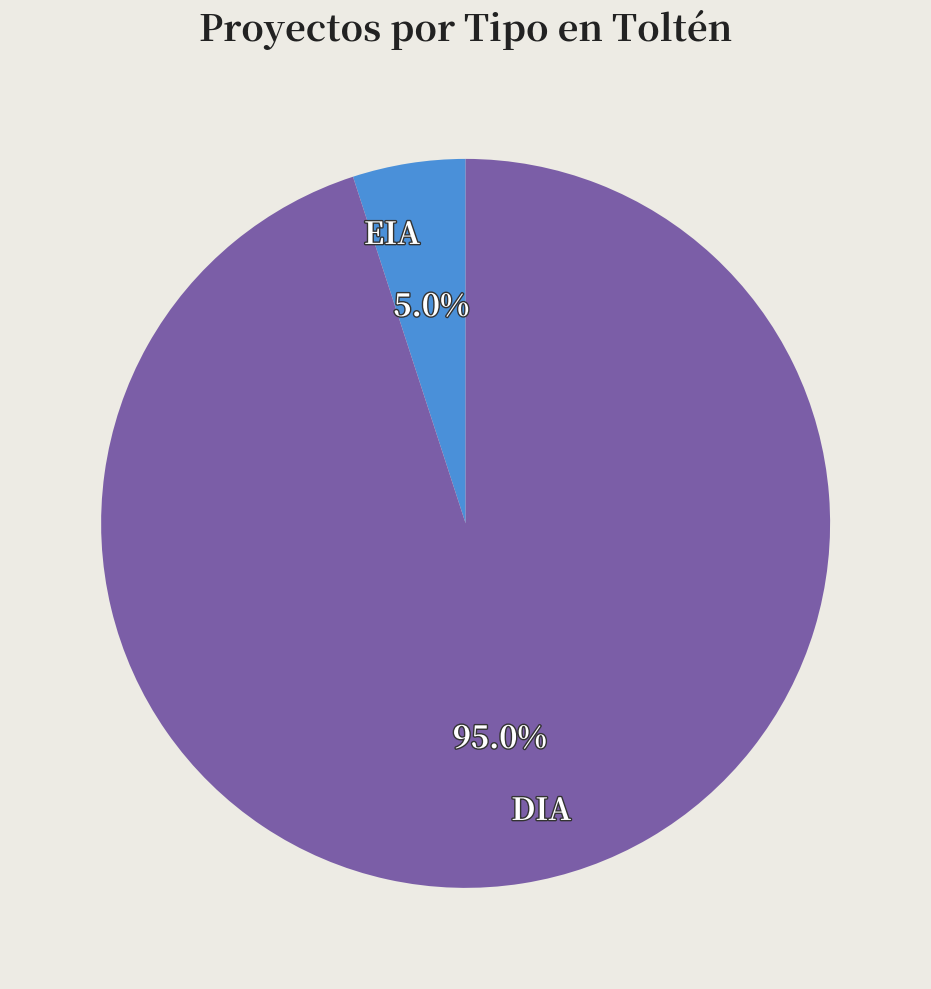

The DIA slice represents 86% of the pie. True or false?

False